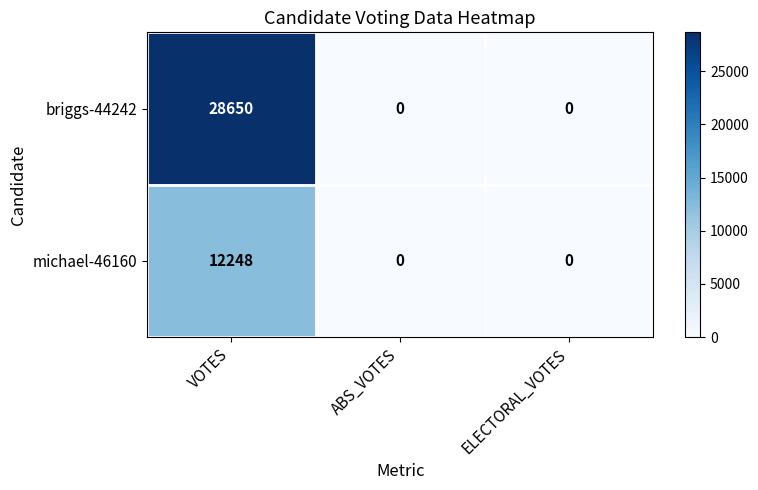

Is it true that briggs-44242 equals 0 at ABS_VOTES?

True